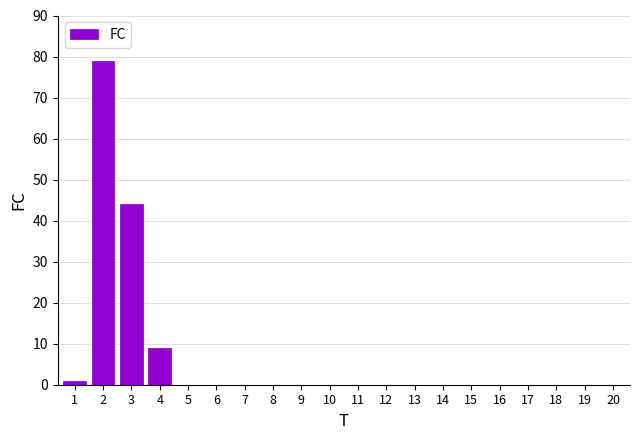

True or false: the data shows -31 at 10.

False